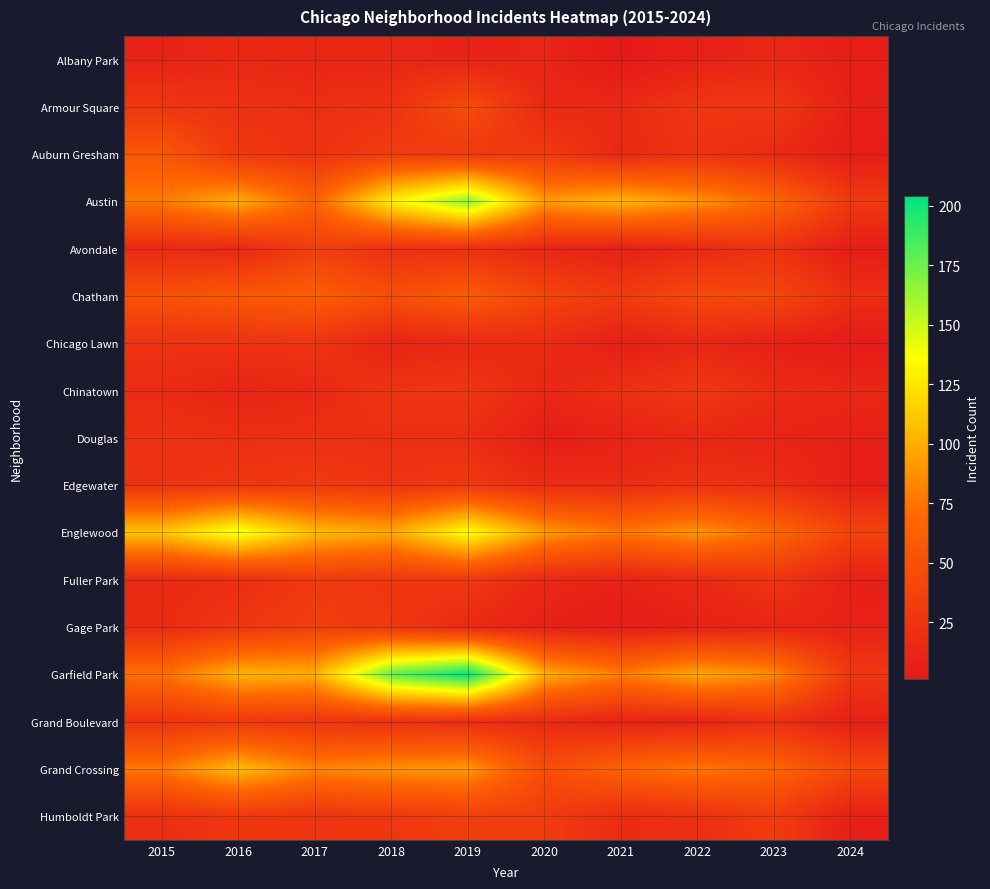

Between 2024 and 2018, which is larger?

2018